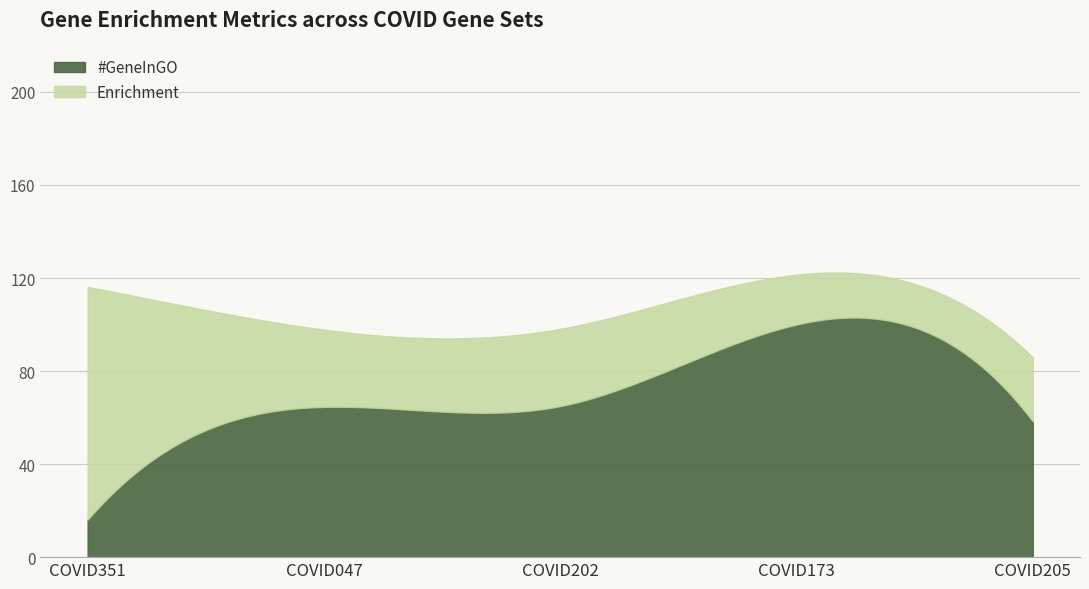

What is the maximum value for #GeneInGO?

103.0